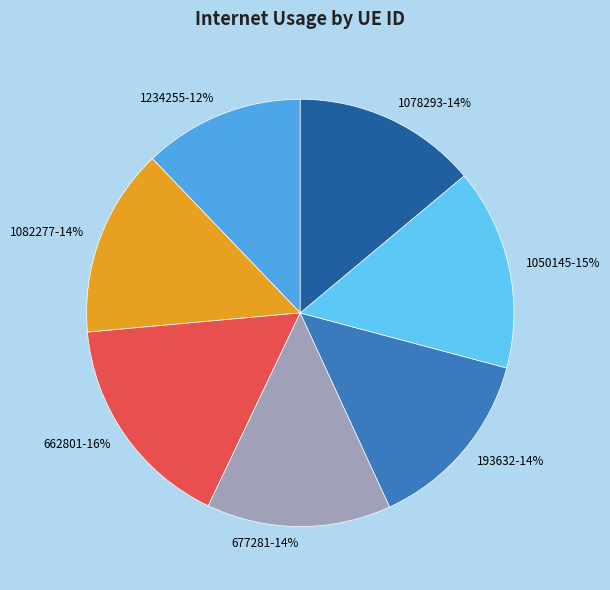

Does 1234255 account for over 50% of the chart?

No